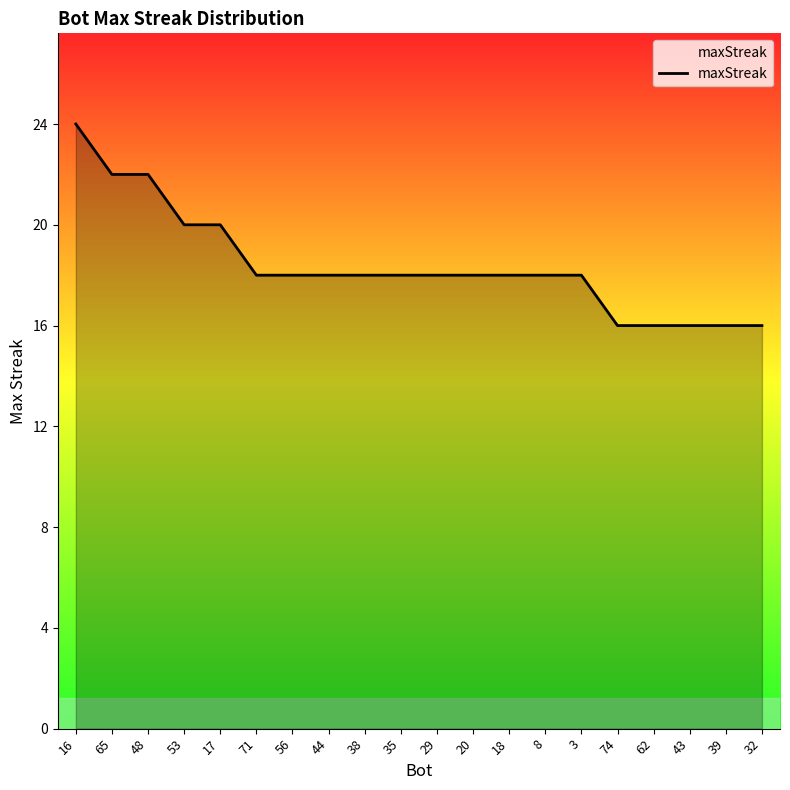

At which label does the data first exceed 18?

16